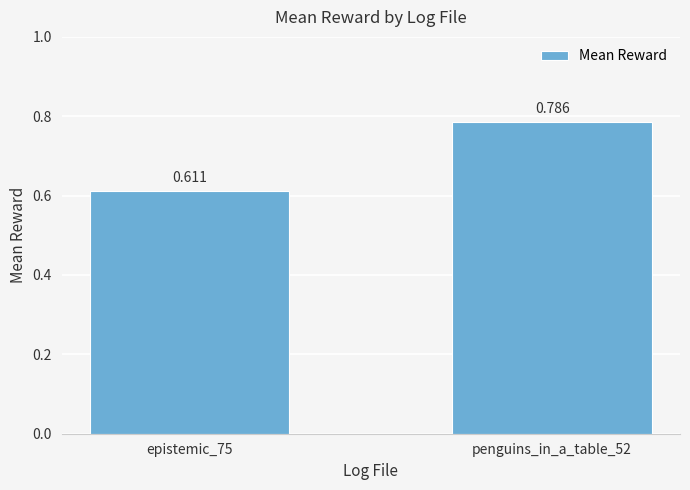

Are the bars grouped side by side (vs. stacked)?

No